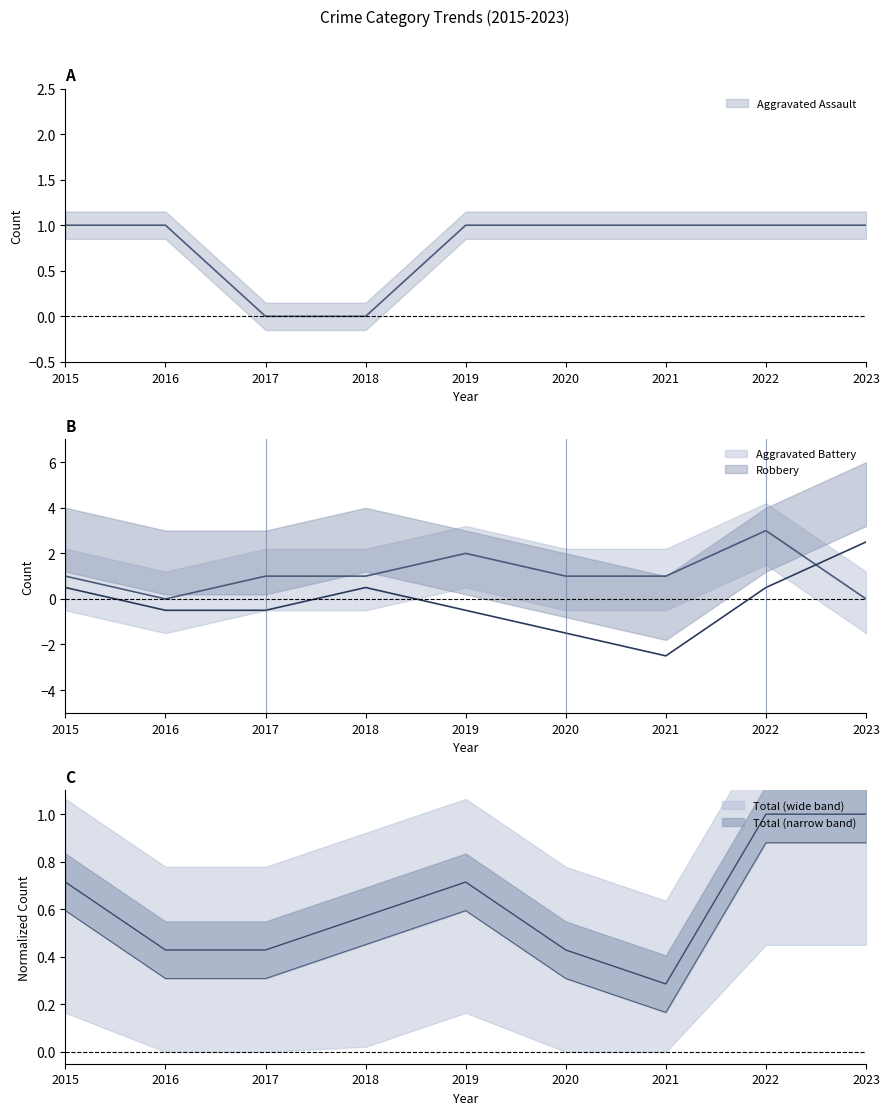

What is the value of the Aggravated Assault point at the 6th from the left?

1.0